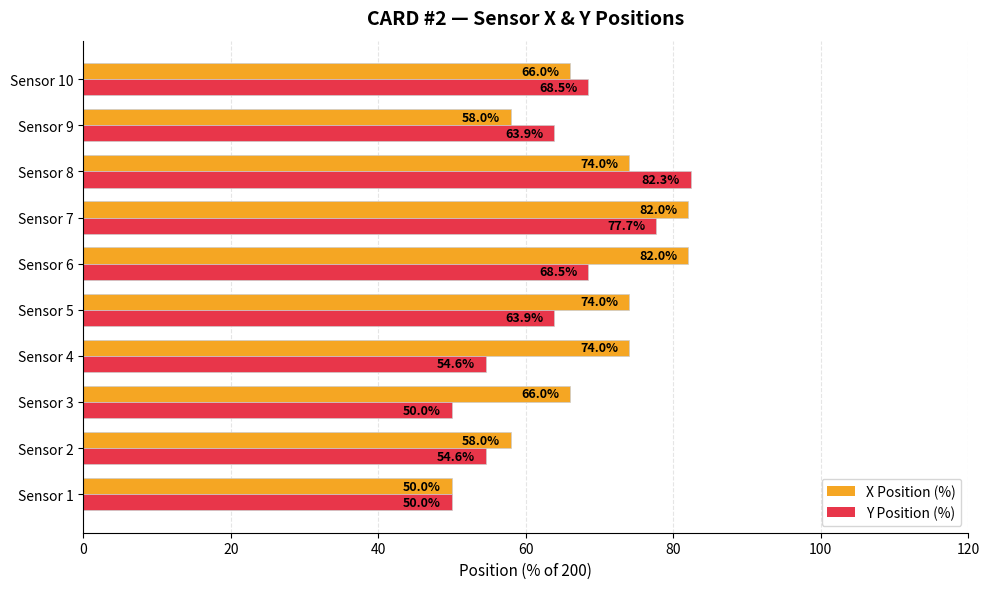

What is the difference between the maximum and second lowest values in the Y Position (%) series?

32.3